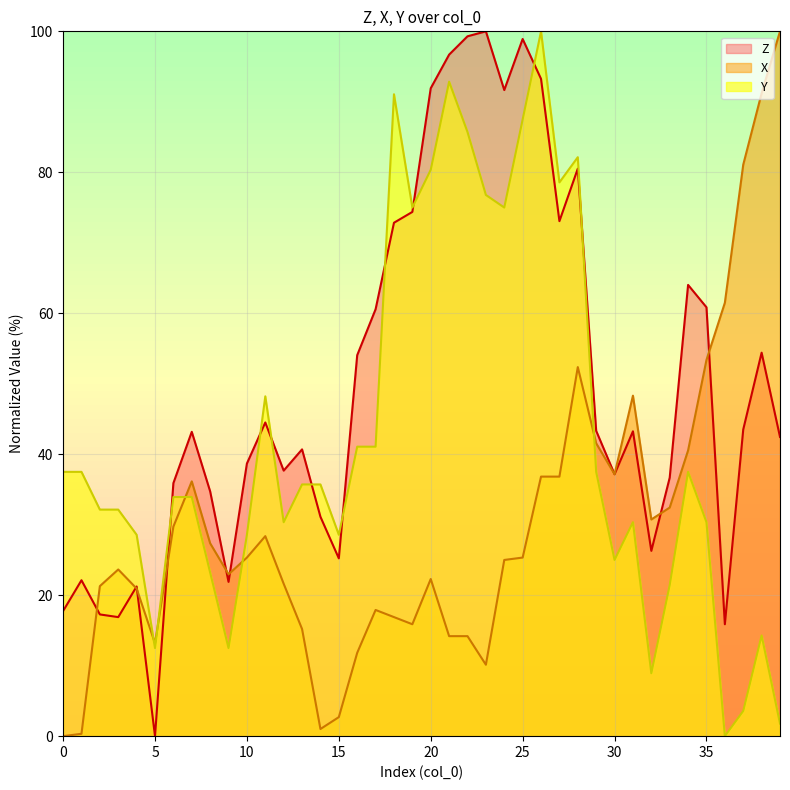

Between 7 and 17, which series saw the biggest shift?

X